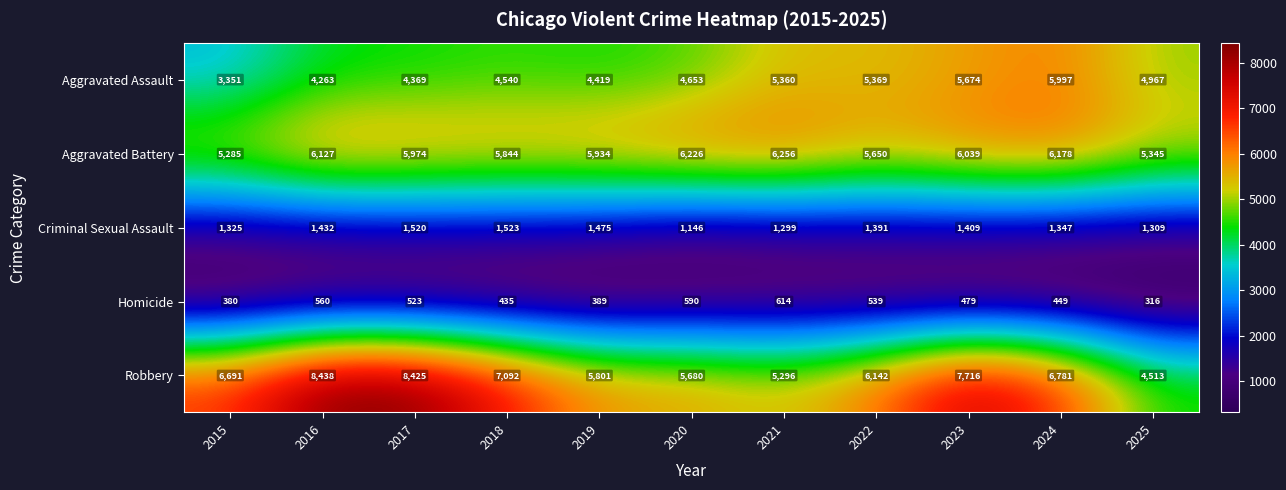

Which series has the widest spread of values?

Robbery